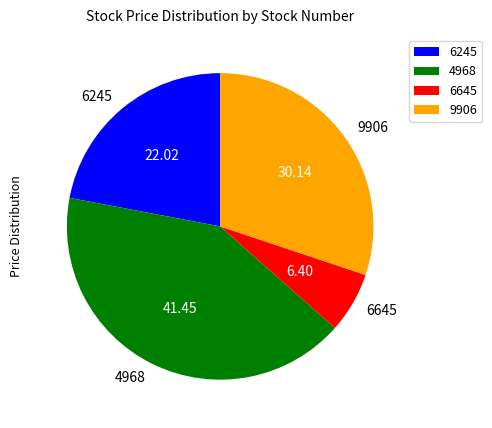

Combined, do 4968 and 6645 account for over 50%?

No